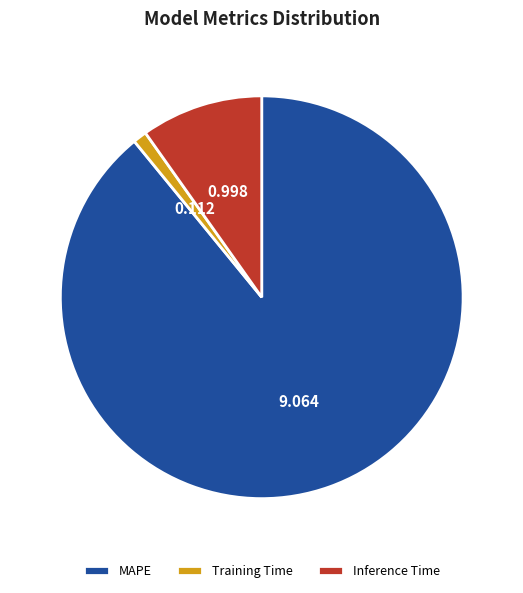

Which slice represents more than half of the pie?

MAPE